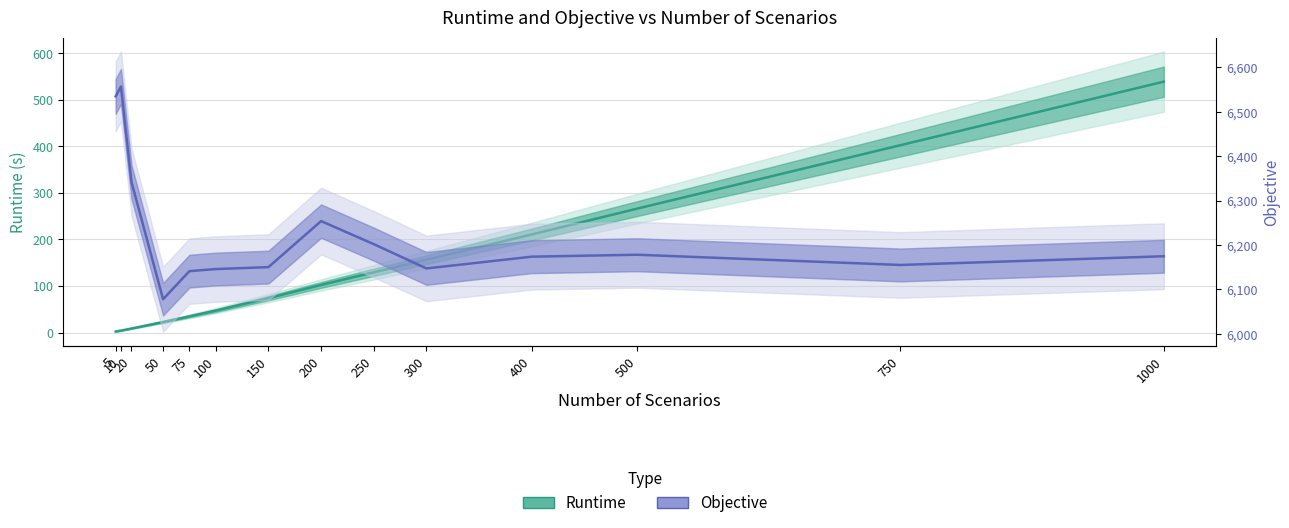

What are all the series names shown in the legend?

Runtime, Objective